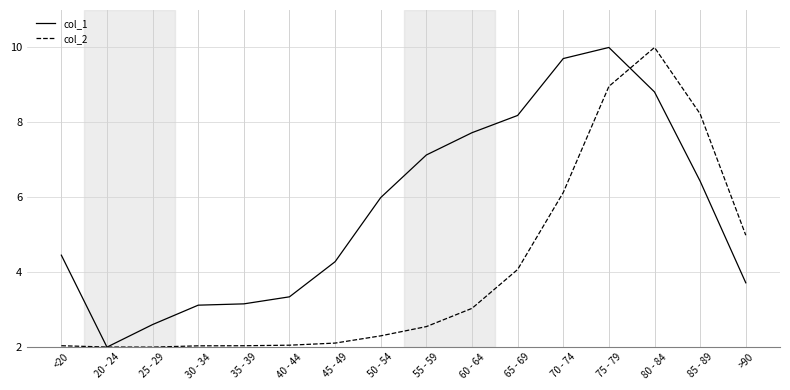

Does the chart display data point markers on the line(s)?

No